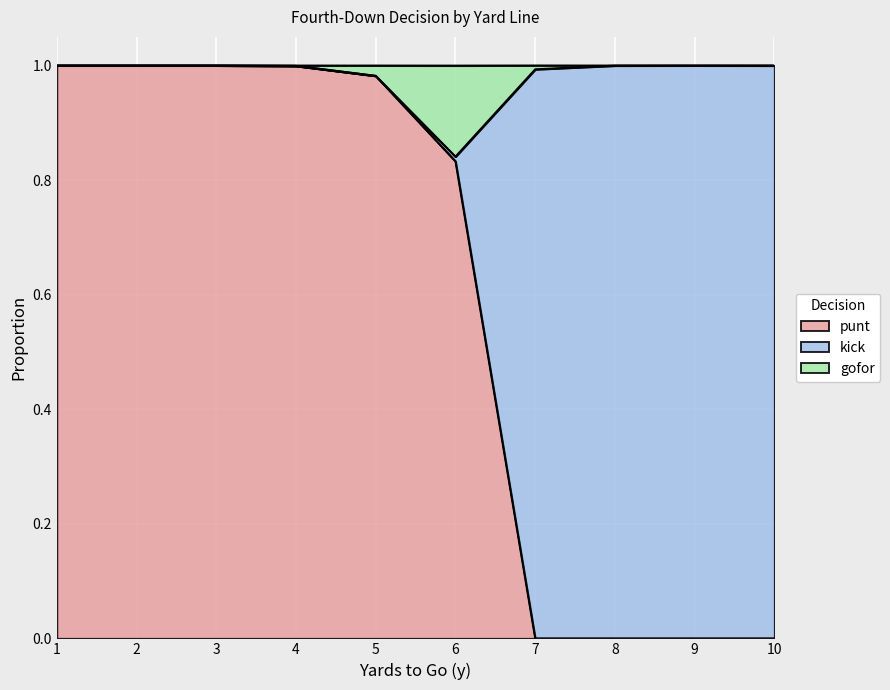

What is the difference between the maximum and minimum values in the punt series?

1.0